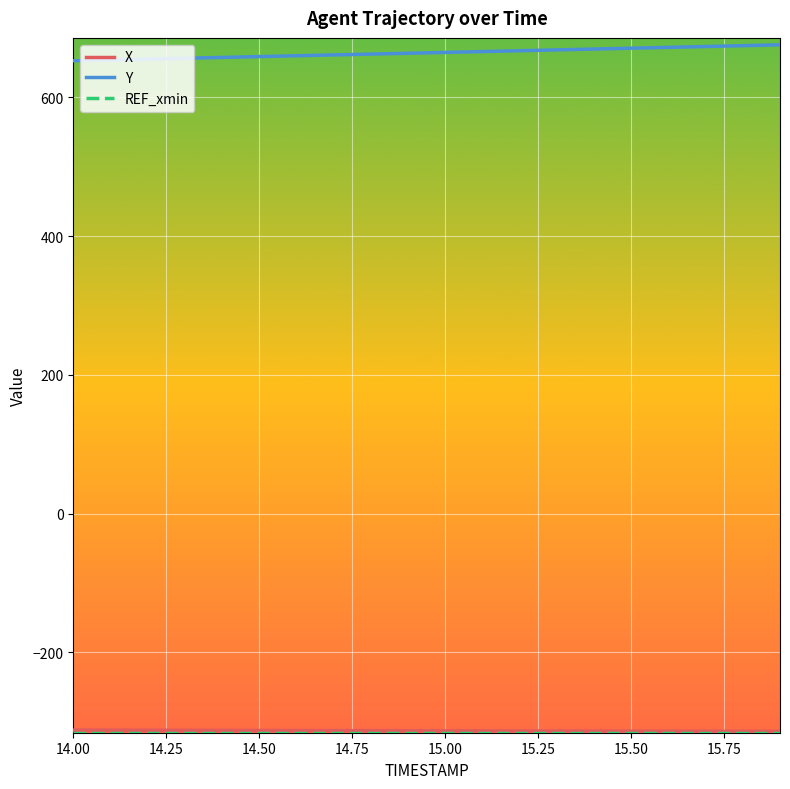

Which series has the largest total across all categories?

Y